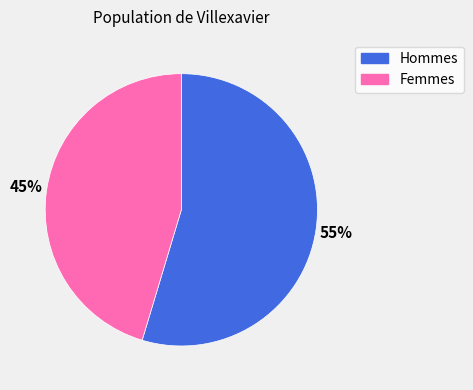

Is there a majority slice in this chart?

Yes